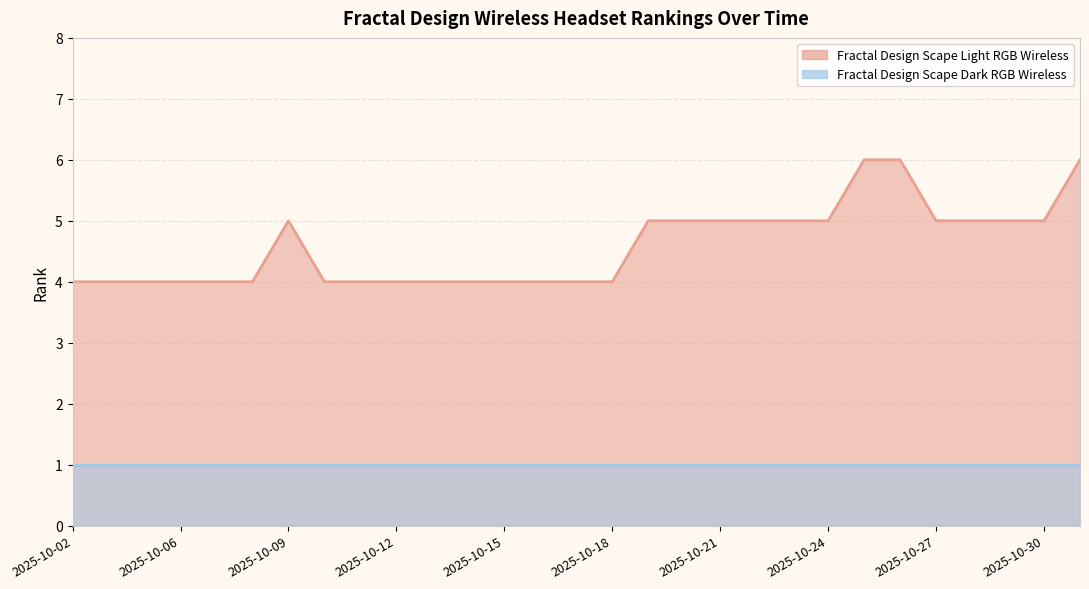

Which category has the highest value across all series?

2025-10-25